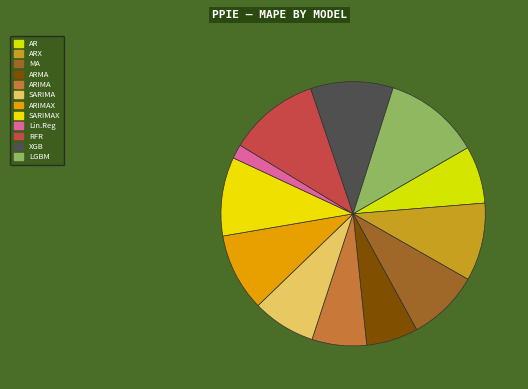

How many slices are in this pie chart?

12